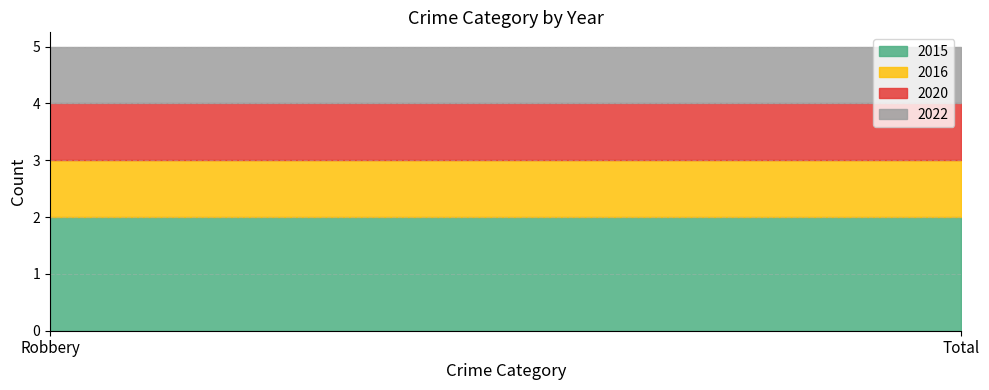

Is the value of 2022 at Robbery greater than the value of 2016 at Total?

No